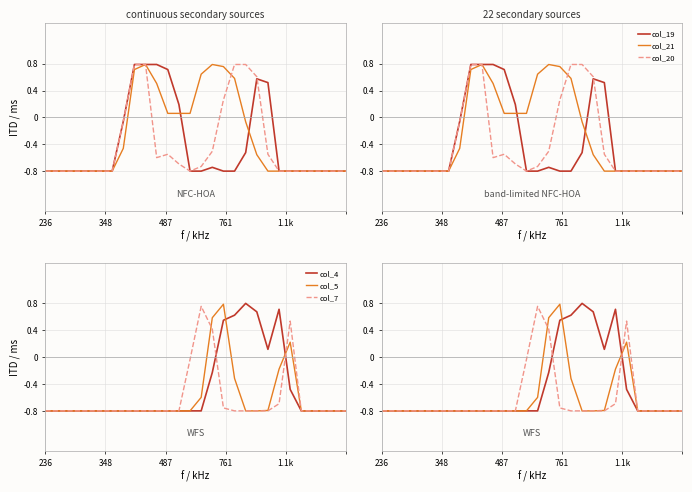

At which category does col_4 reach its first local valley?

20